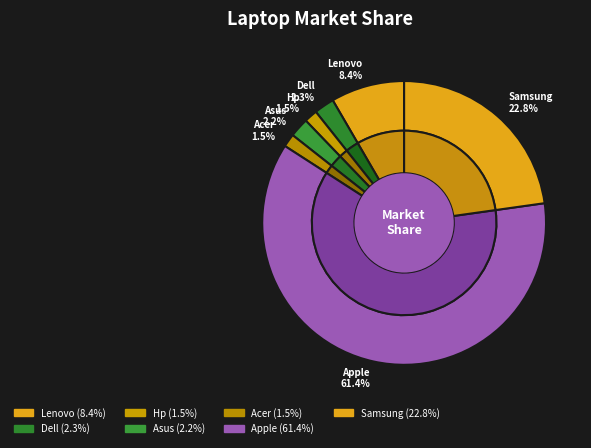

What is the total percentage of Samsung and Dell?

25.1%